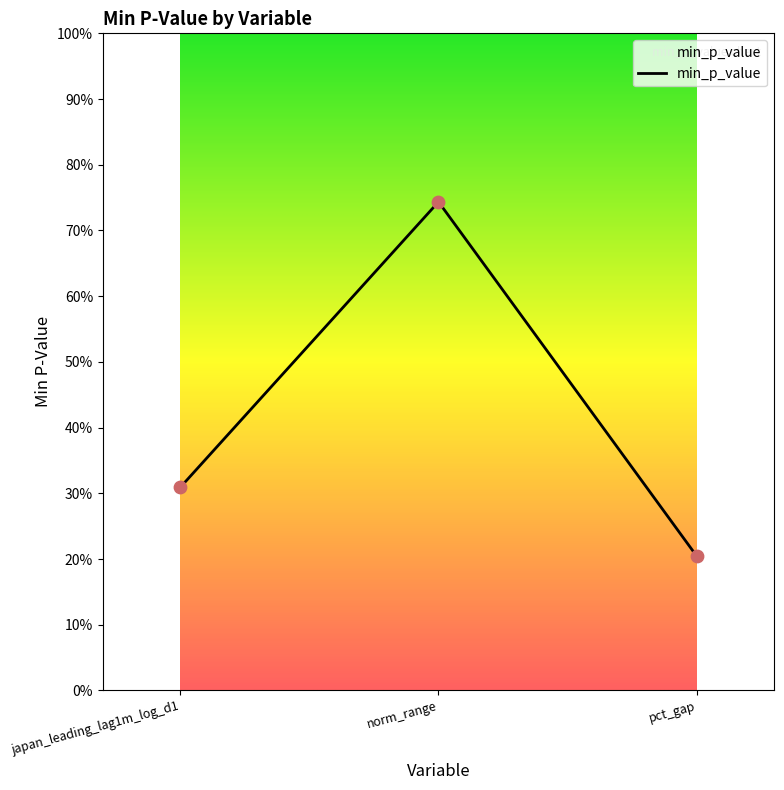

Between pct_gap and norm_range, which is larger?

norm_range